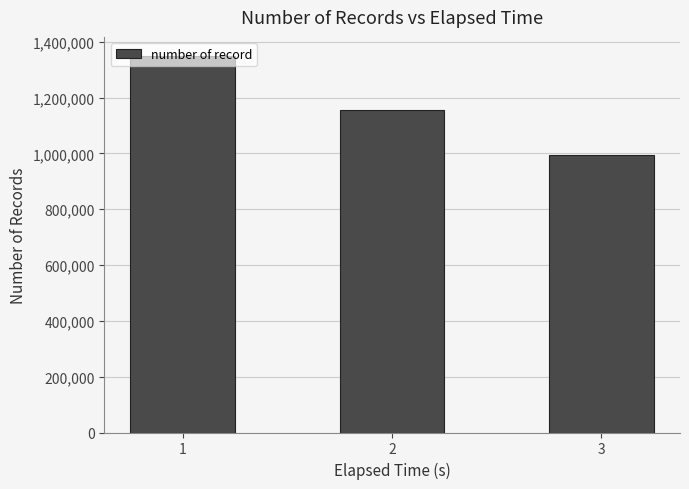

How many series are shown in this chart?

1